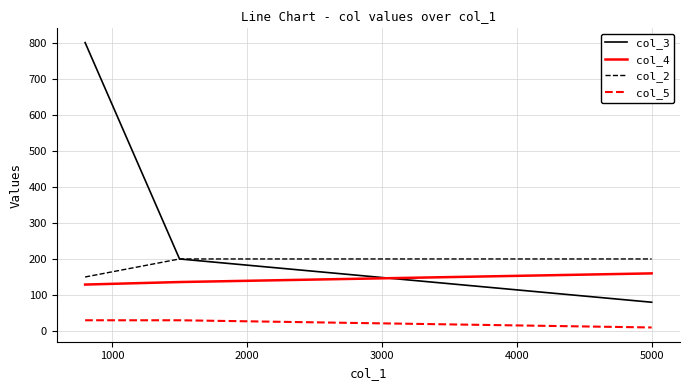

Which series has the widest spread of values?

col_3